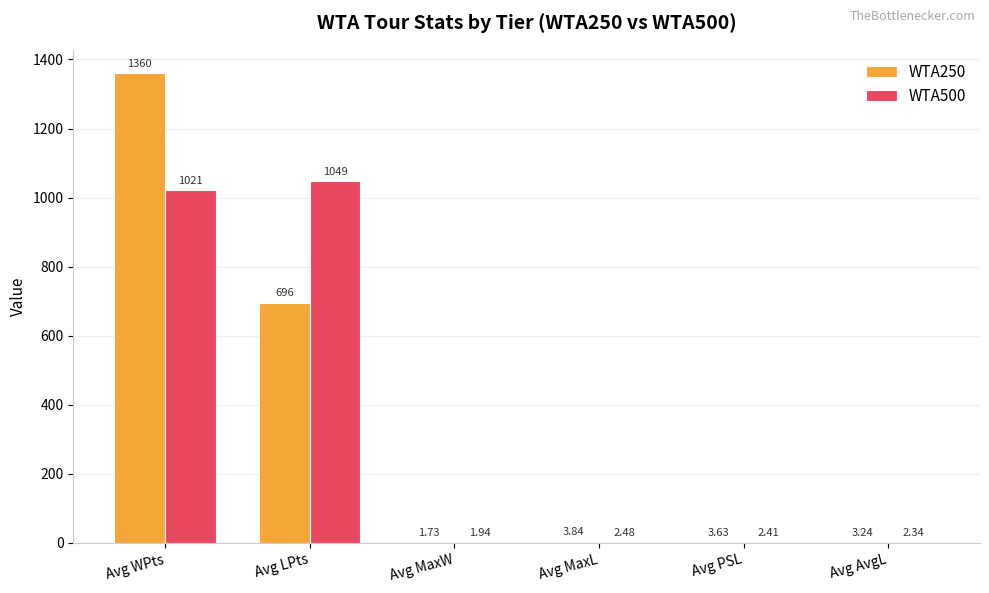

How many groups of bars are there?

6